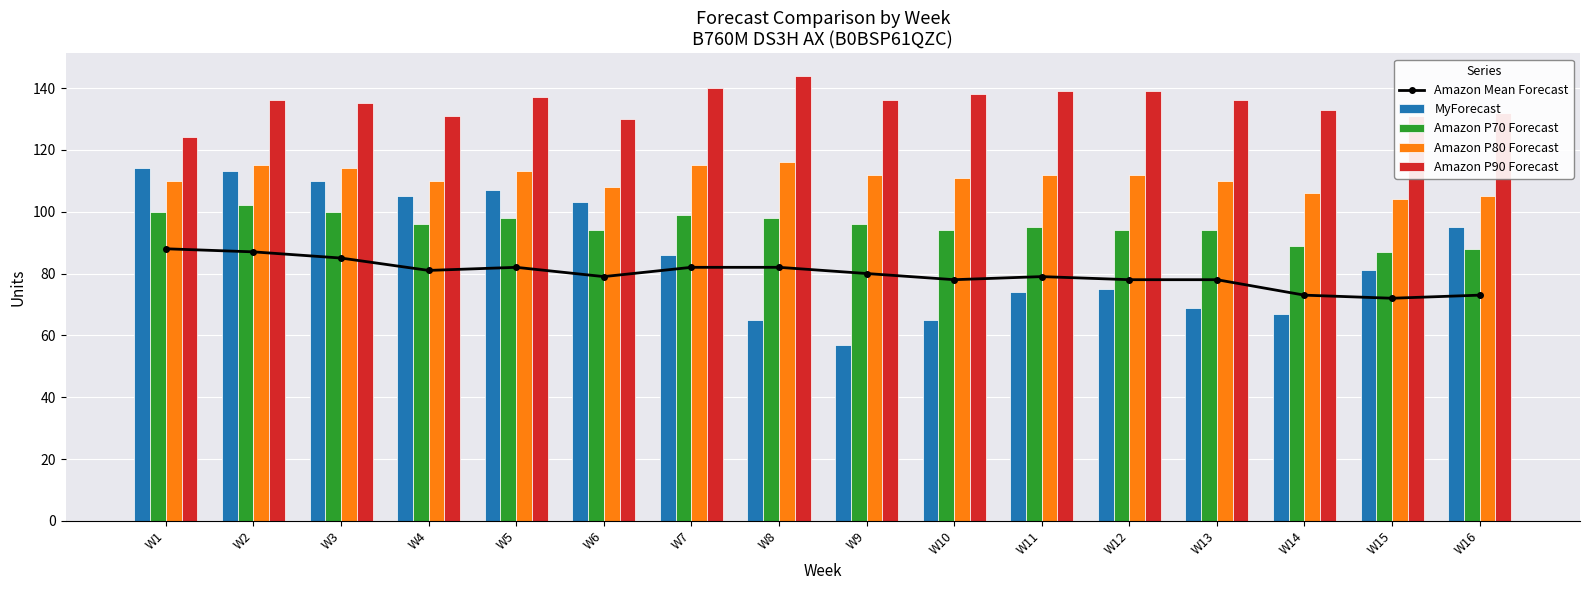

At which category does the chart reach its minimum across all series?

W9